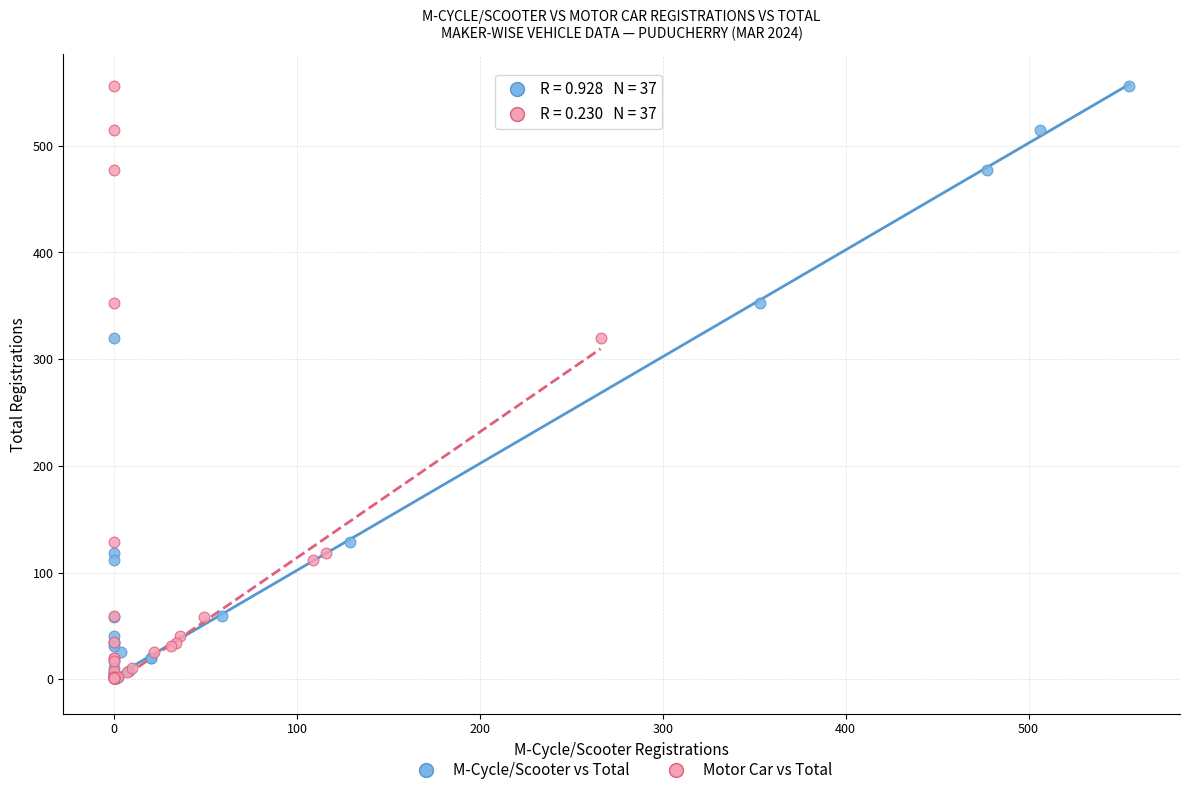

What are all the series names shown in the legend?

M-Cycle/Scooter vs Total, Motor Car vs Total